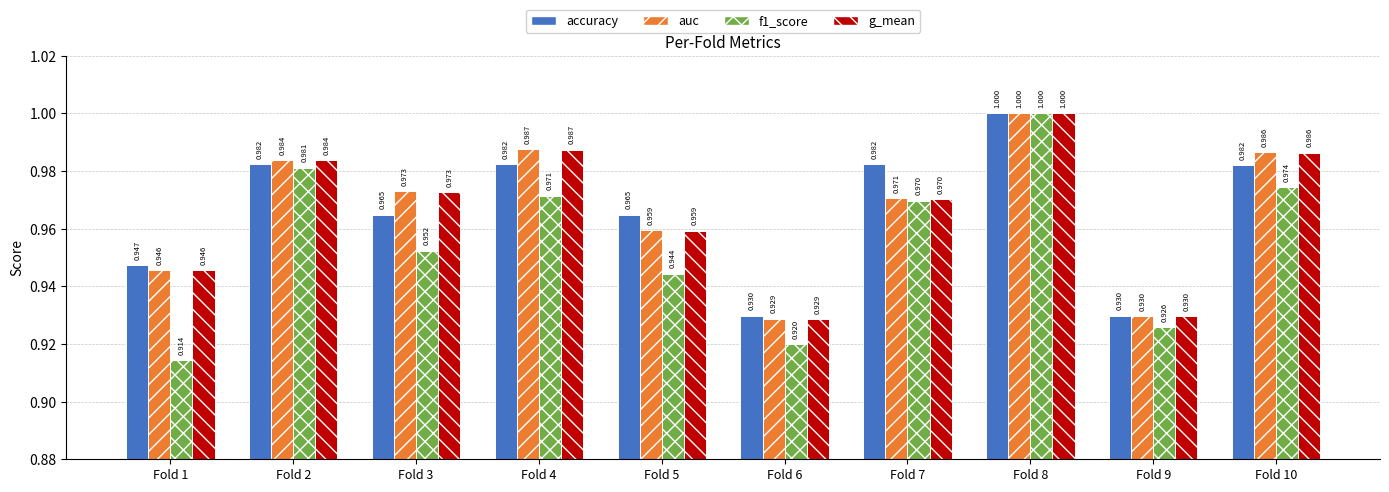

What is the difference between the second highest and second lowest values in the f1_score series?

0.1